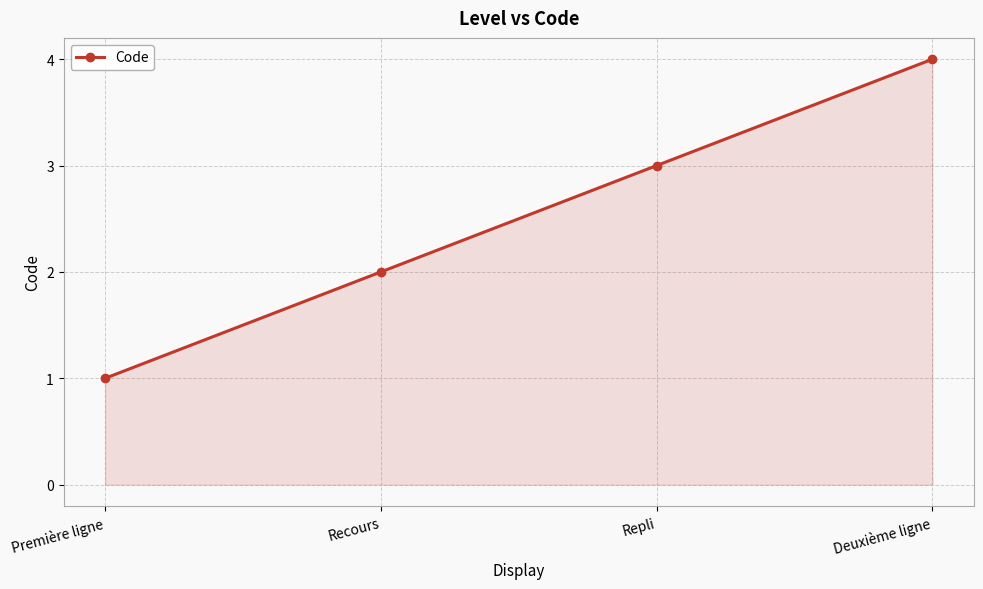

What is the change in value from Recours to Repli?

+1